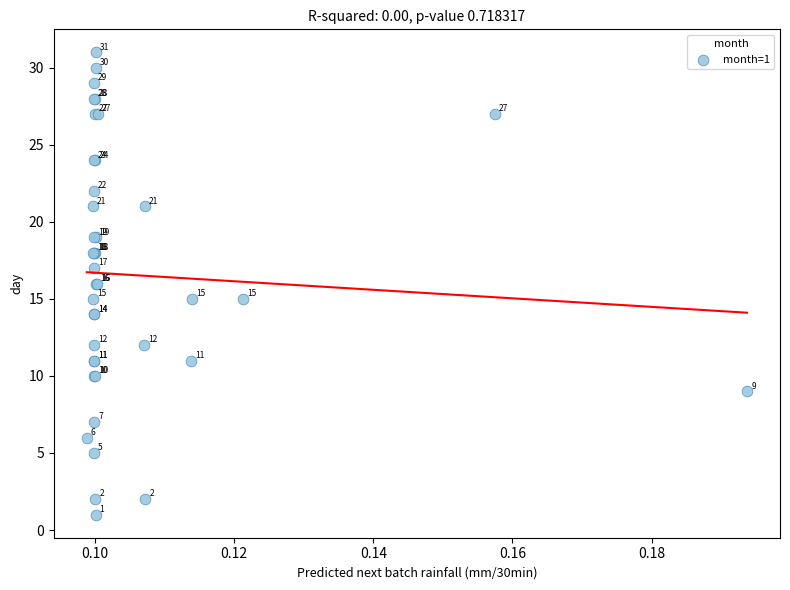

What Y value in the scatter plot is closest to 16?

16